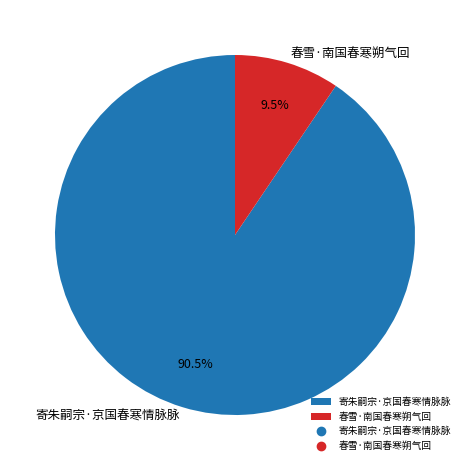

Which category has the smallest portion of the pie?

春雪·南国春寒朔气回